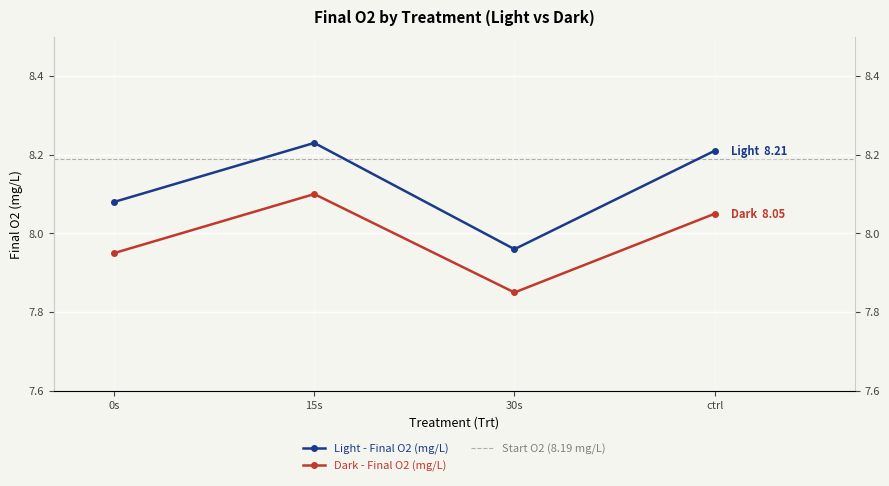

How many interior local peaks does the Dark - Final O2 (mg/L) series have?

1